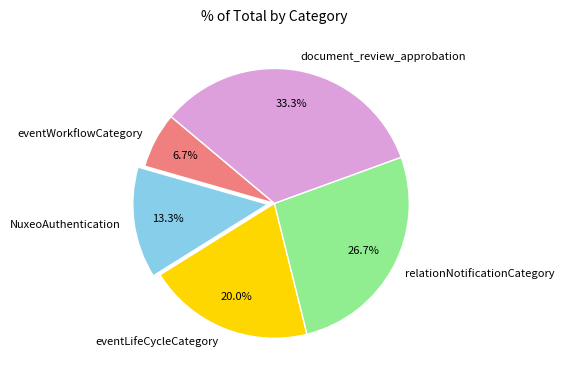

What portion of the pie excludes document_review_approbation?

66.7%